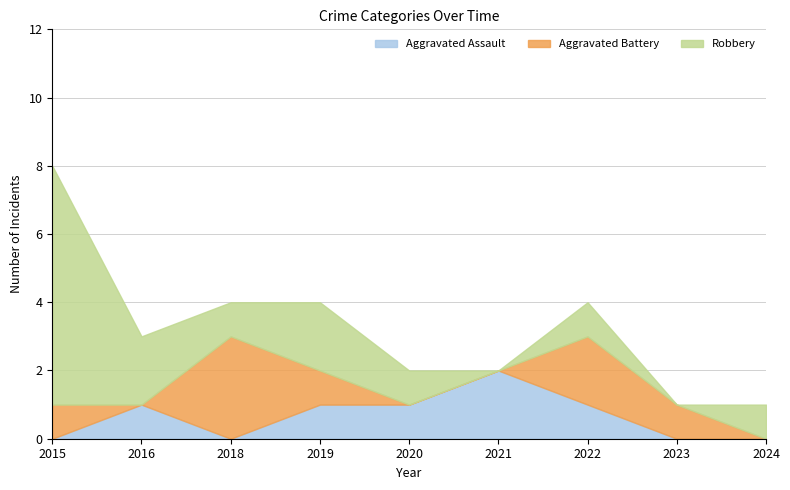

The value of Aggravated Assault at 2024 is 0. True or false?

True